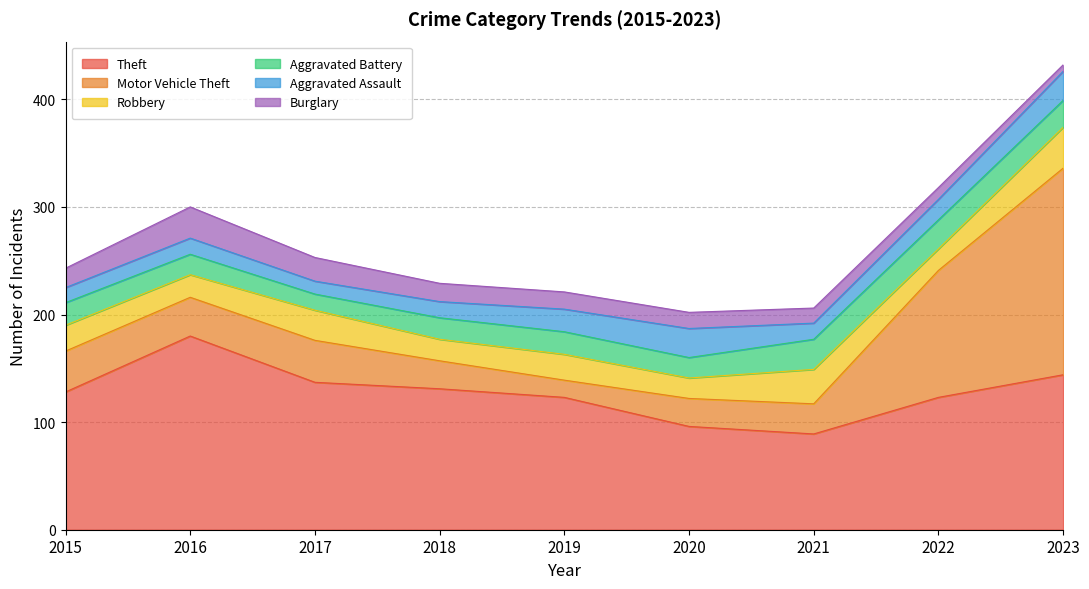

Which category has the highest value in the Motor Vehicle Theft series?

2023